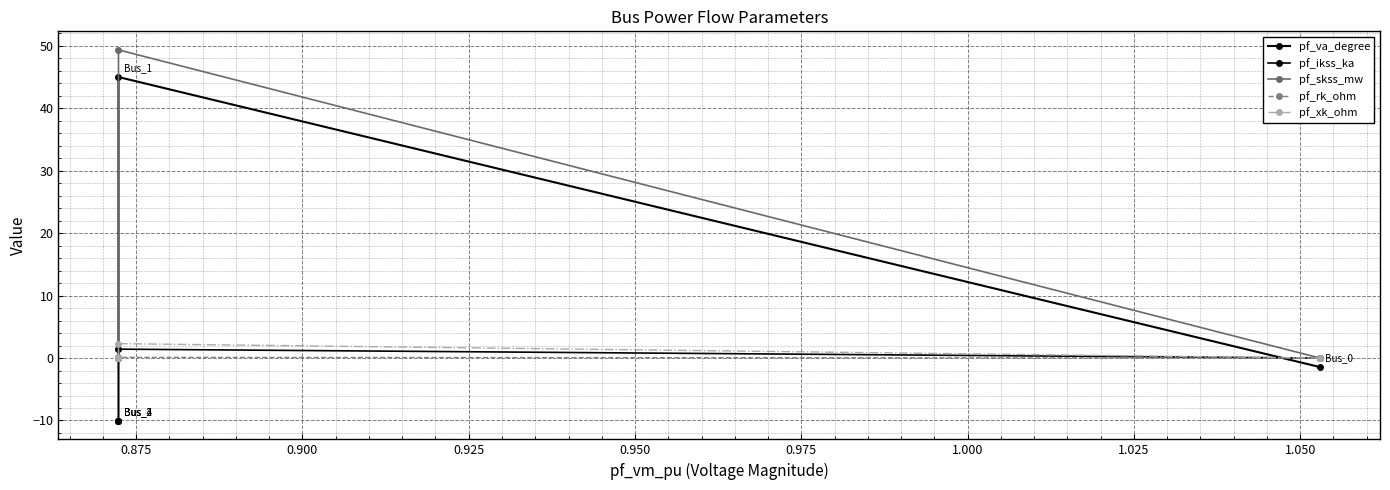

True or false: pf_va_degree has a value of -13.4 at 0.900.

False